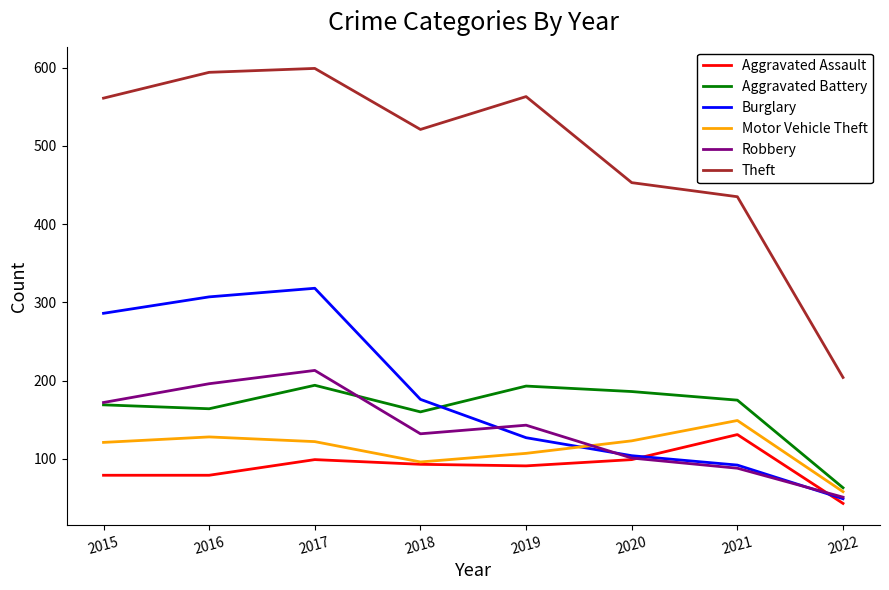

True or false: Robbery has a value of 301 at 2015.

False